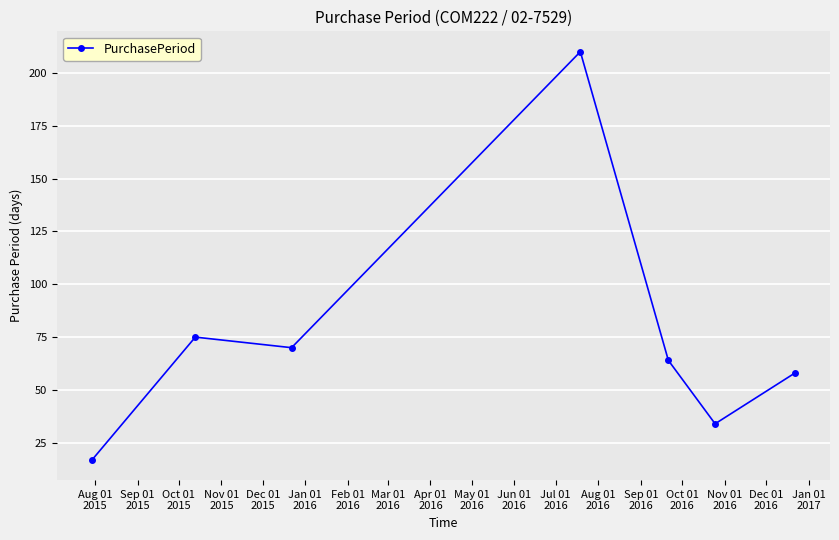

Is this an area chart (filled region under the line)?

No